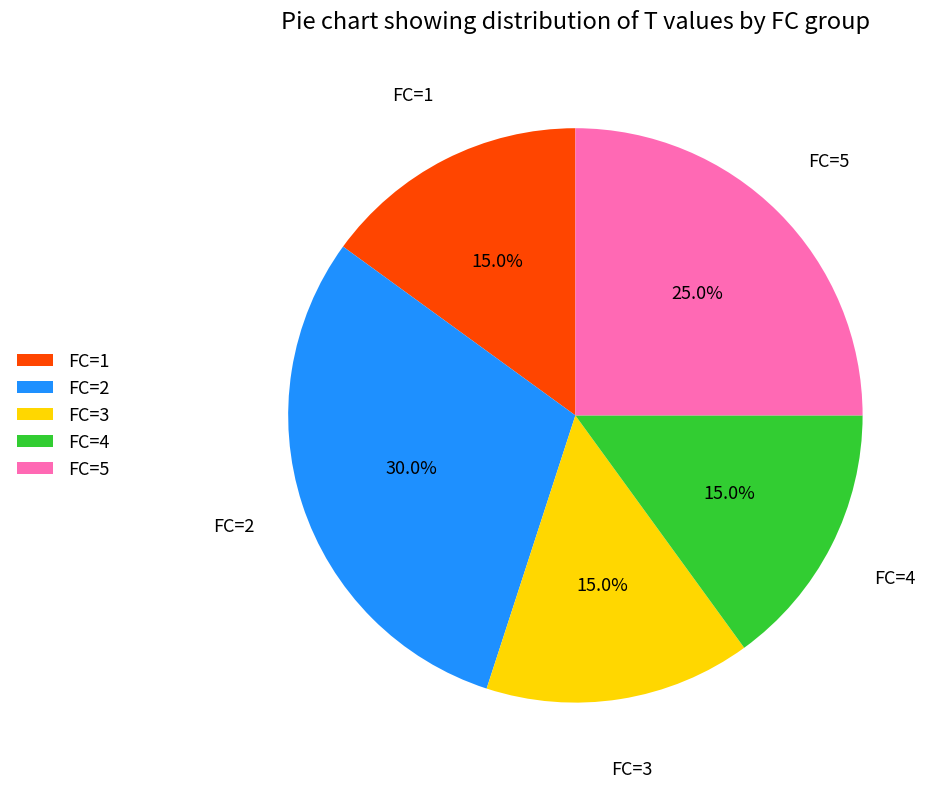

What portion of the pie excludes FC=2?

70.0%